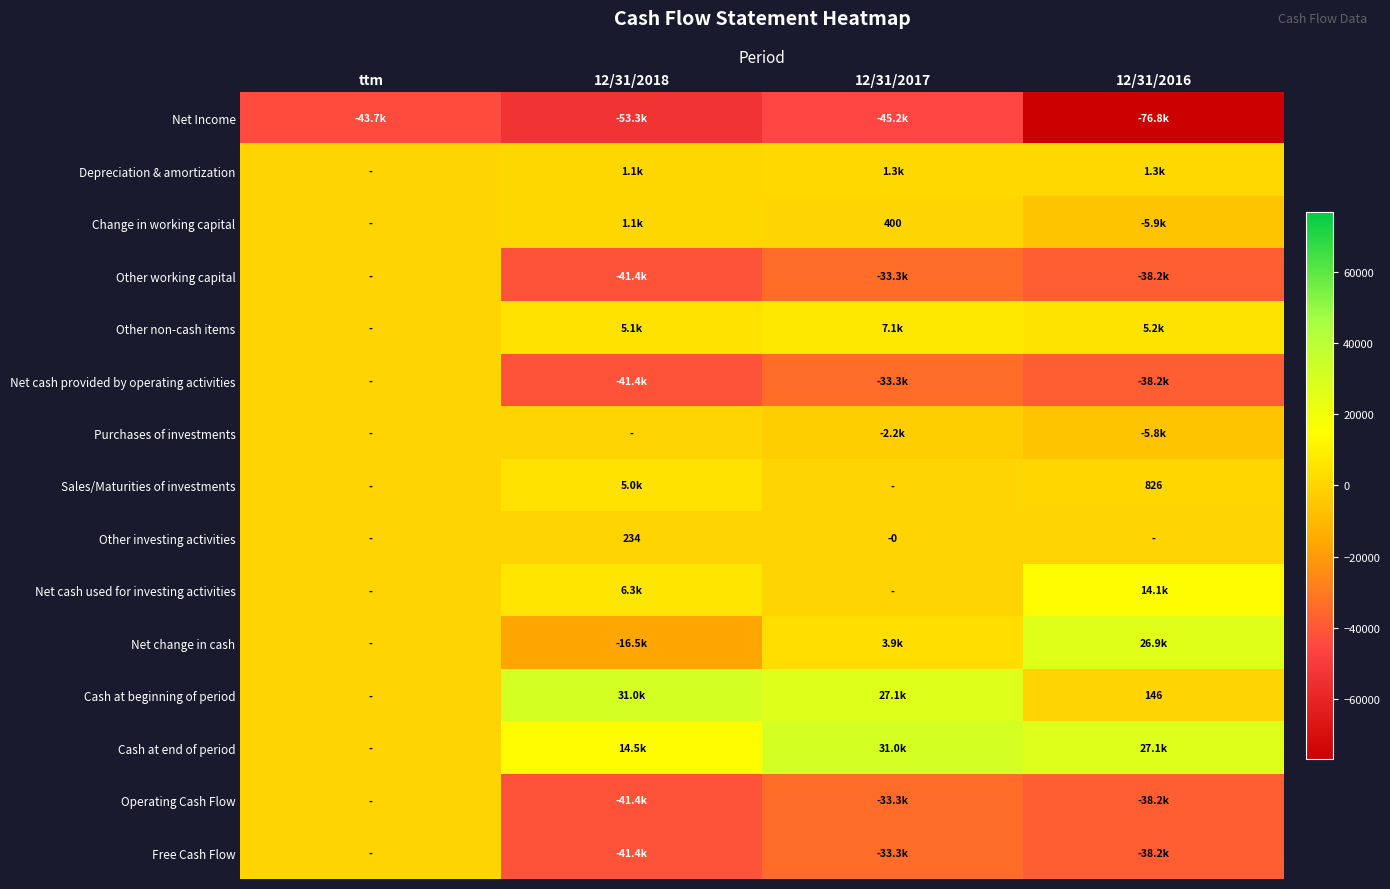

Count the Sales/Maturities of investments values in the range 0 to 5000.

4